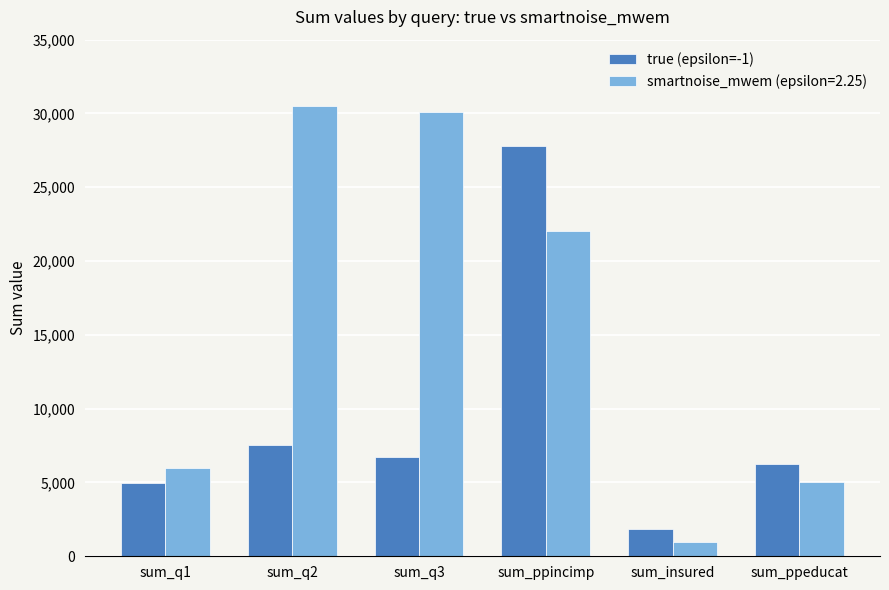

Does the chart contain stacked bars?

No